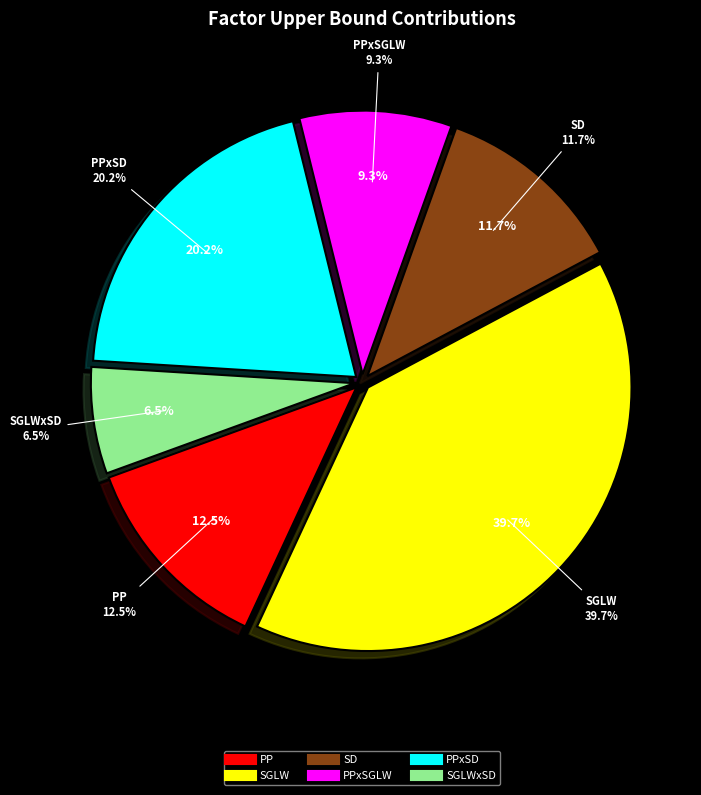

Do PPxSD and SD together represent more than half of the pie?

No